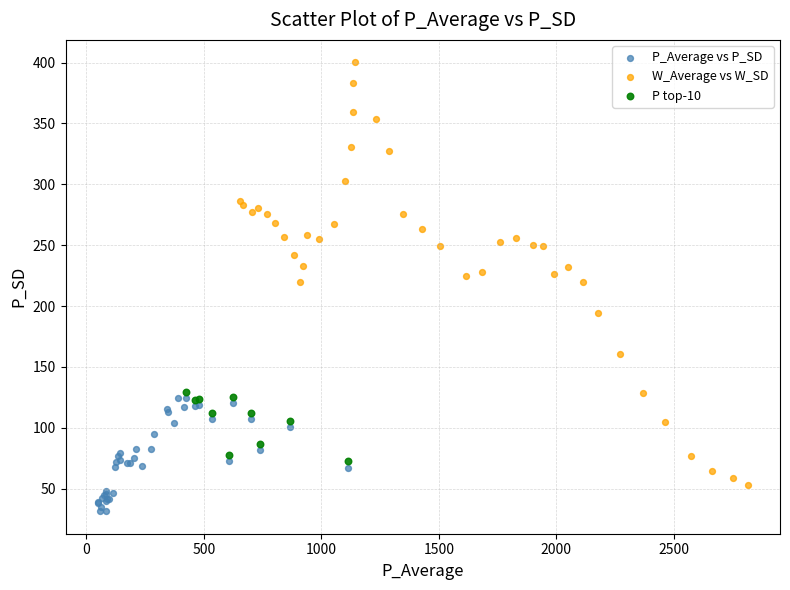

Which series contains the lowest Y value?

P_Average vs P_SD